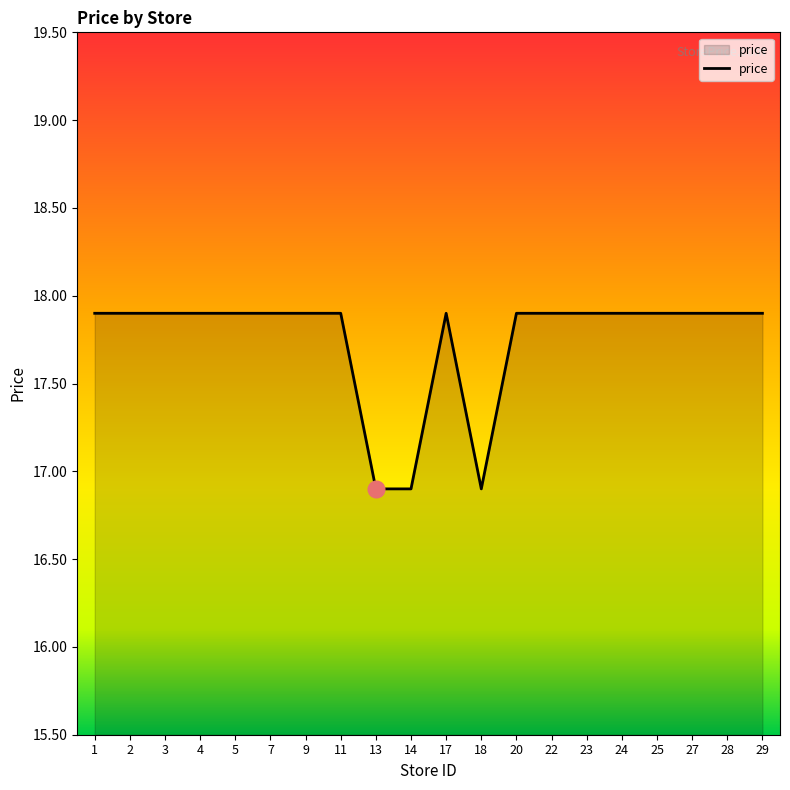

The chart shows a value of 17.9 at 11. True or false?

True